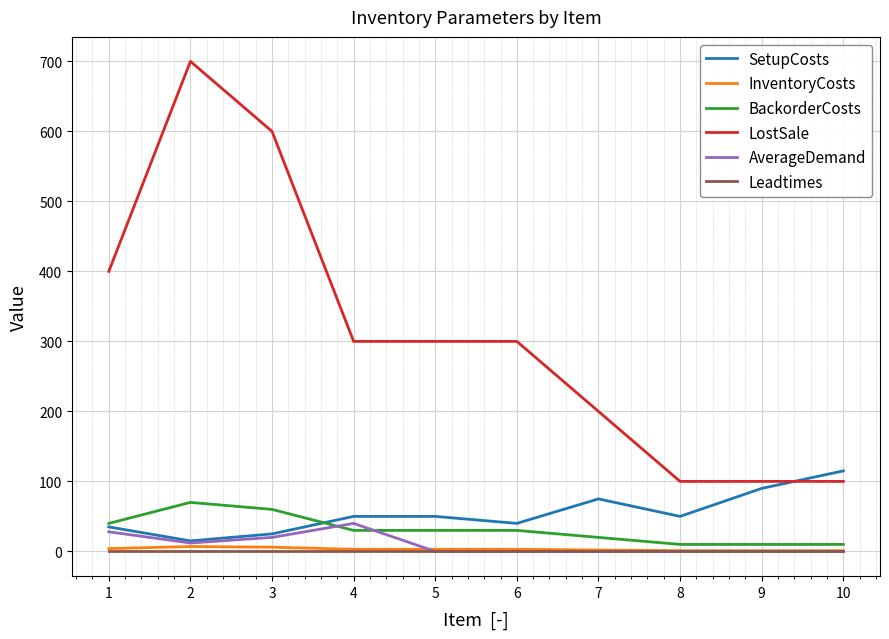

True or false: BackorderCosts and InventoryCosts cross at least once.

False